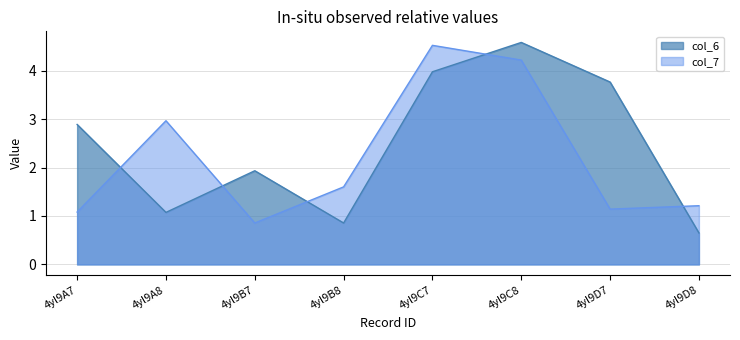

Is the value of col_7 at 4yl9D7 greater than the value of col_6 at 4yl9D8?

Yes